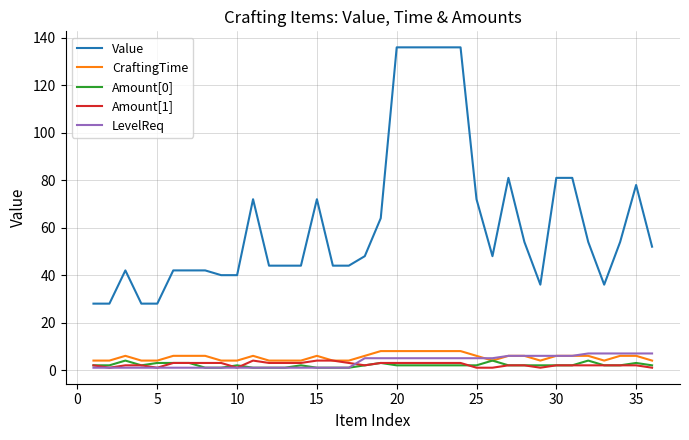

Which series has the largest total across all categories?

Value